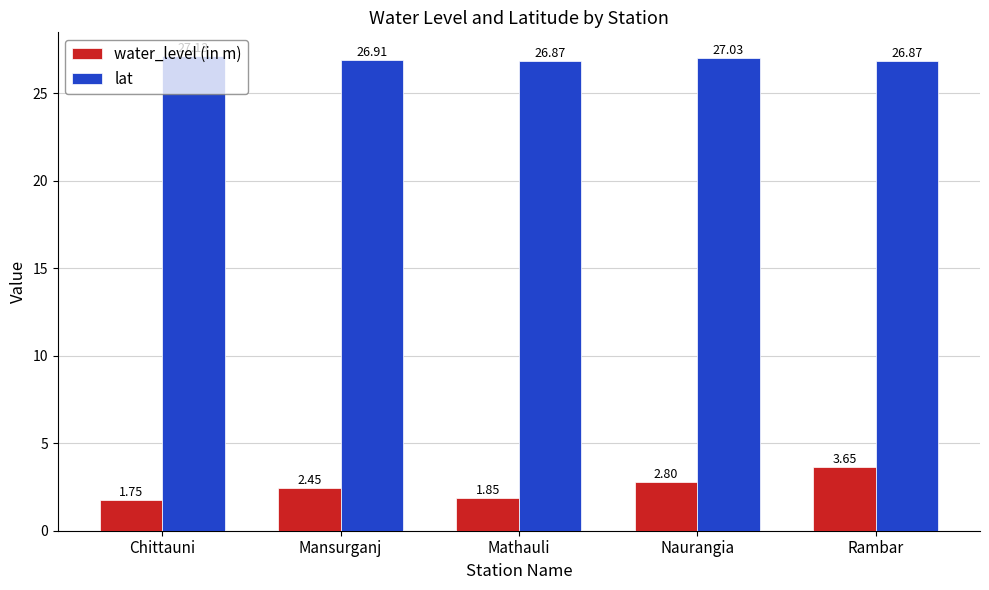

What position from the left is Mansurganj?

2